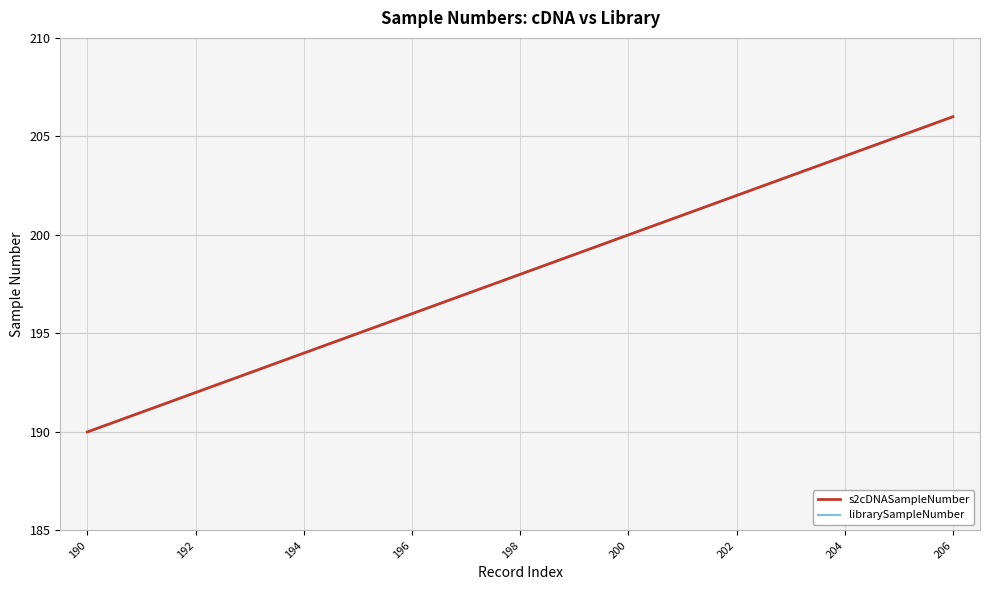

Reading left to right, extract all data points from this chart.

s2cDNASampleNumber: 190	191	192	193	194	195	196	197	198	199	200	201	202	203	204	205	206
librarySampleNumber: 190	191	192	193	194	195	196	197	198	199	200	201	202	203	204	205	206